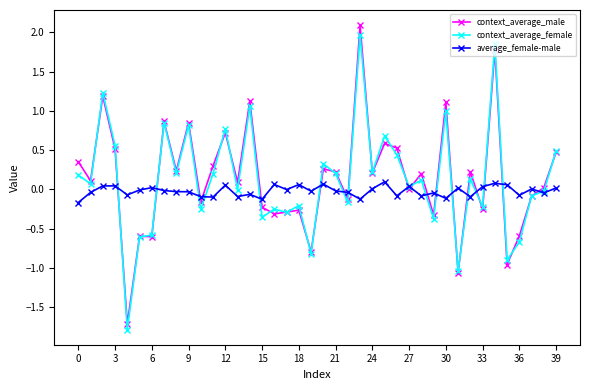

True or false: context_average_male has more than 2 points higher than both neighbors.

True